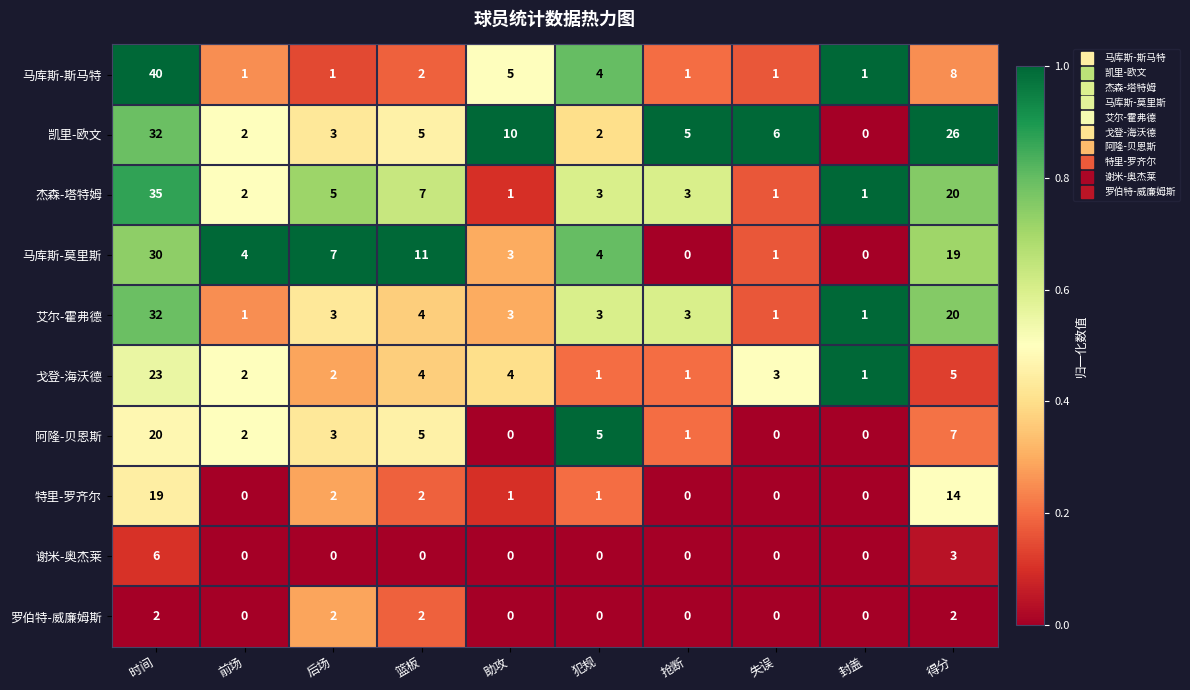

At which label is 谢米-奥杰莱 closest to 3?

得分